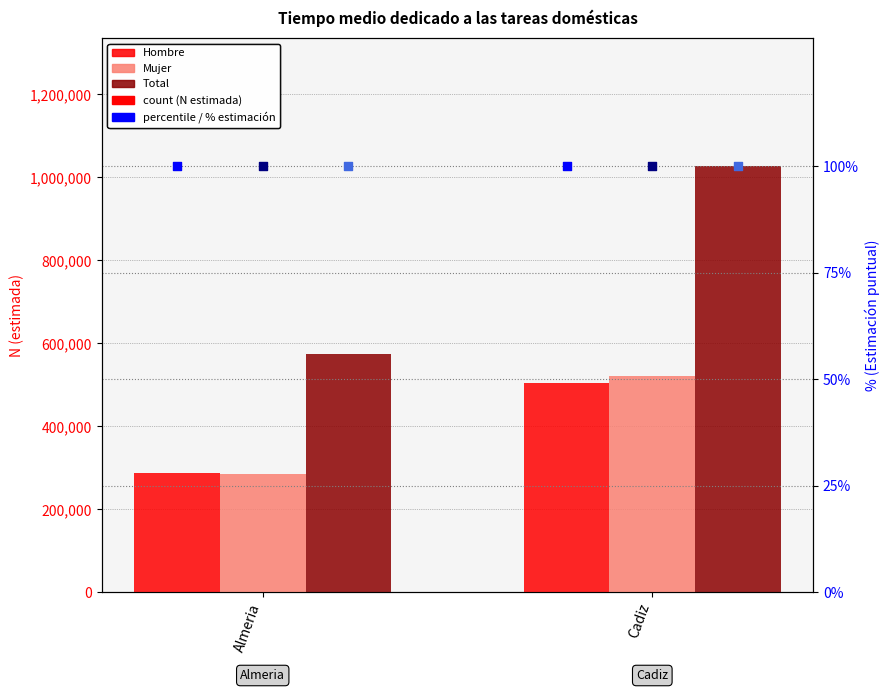

At how many categories does at least one series exceed 647627?

1